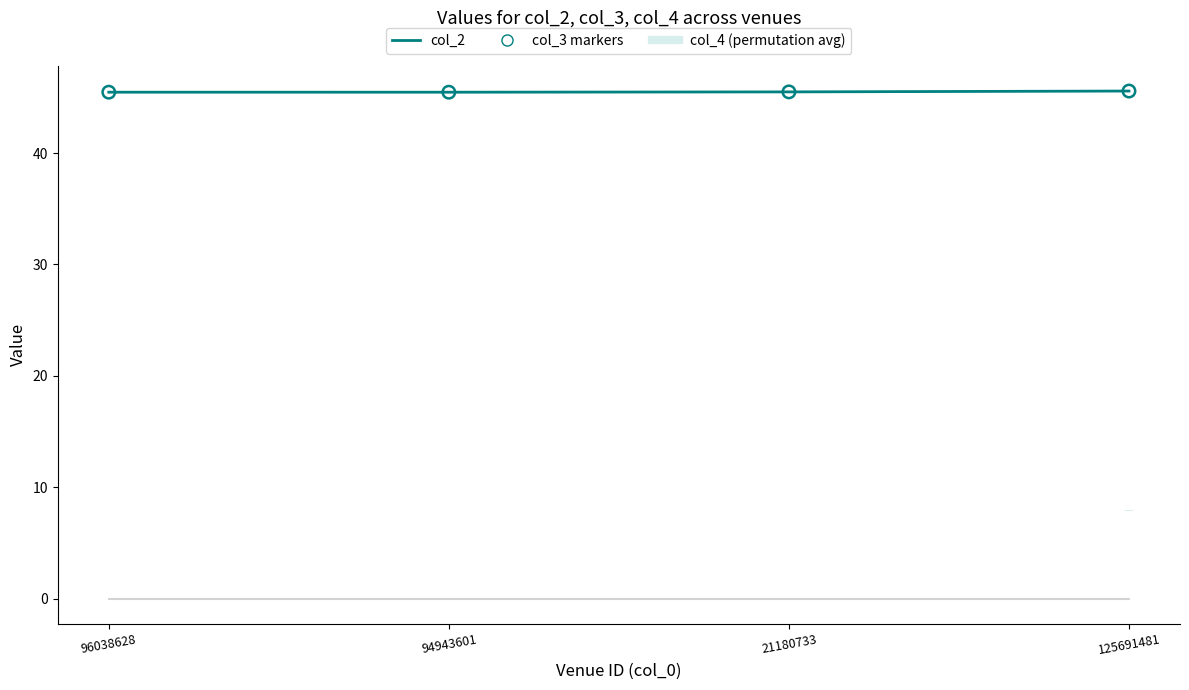

Which series contains the lowest Y value?

col_4 (permutation avg)